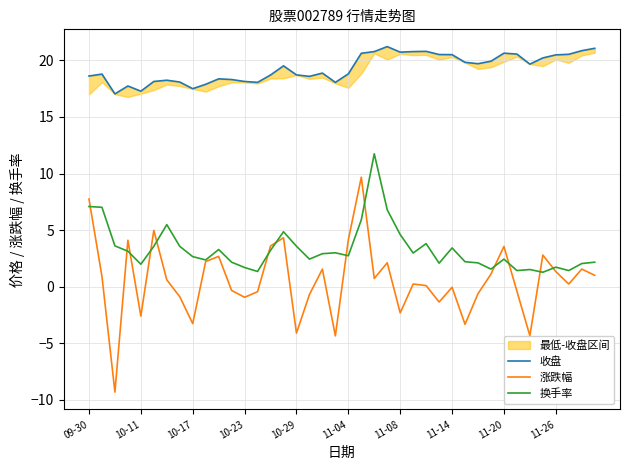

What is the approximate value of 换手率 at 14?

3.2